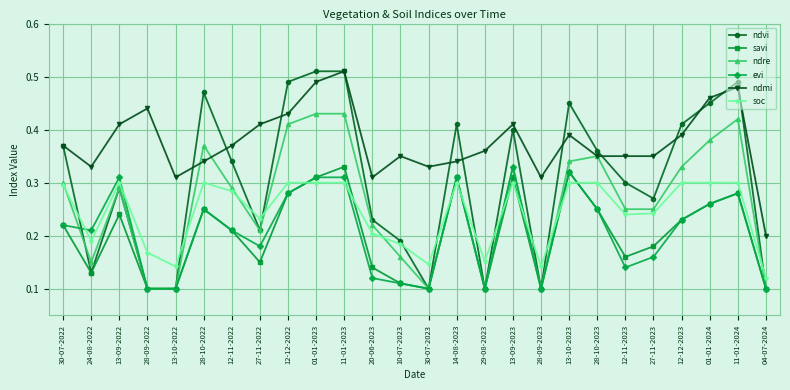

Between 24-08-2022 and 01-01-2024, which series saw the biggest shift?

ndvi